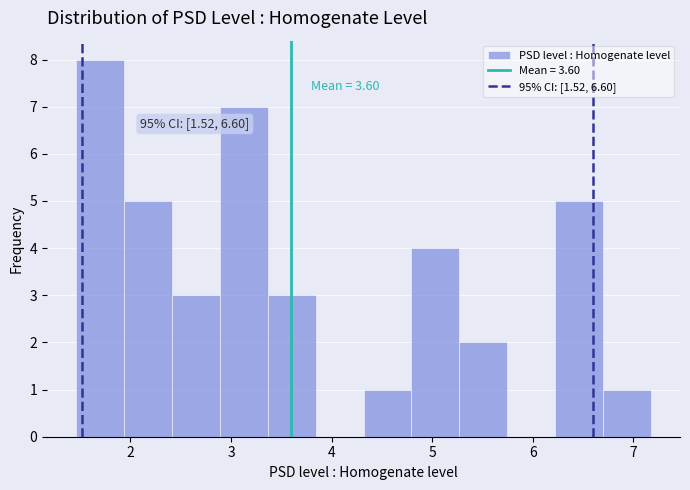

Over which range of the x-axis is the bar tallest?

1.5 to 1.9